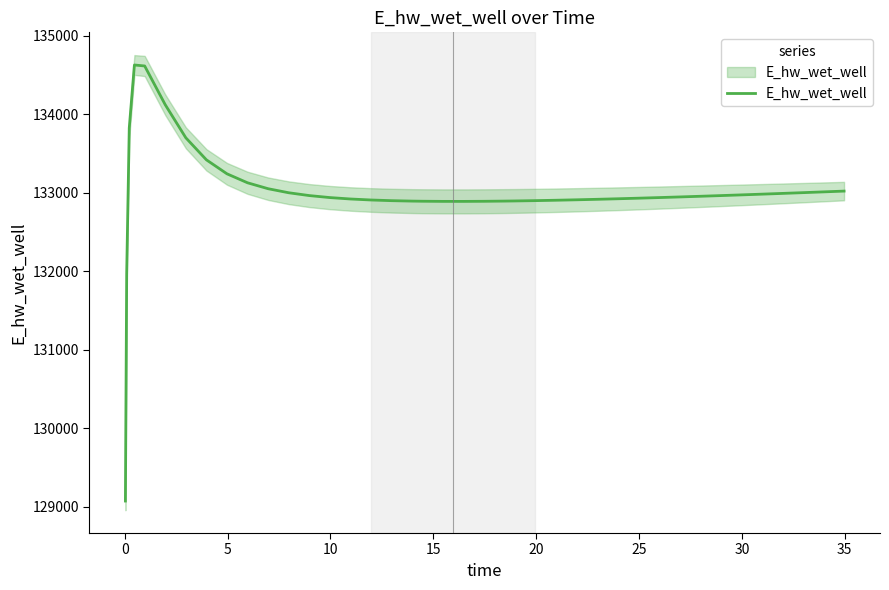

What is the difference between the second highest and minimum values?

5545.0